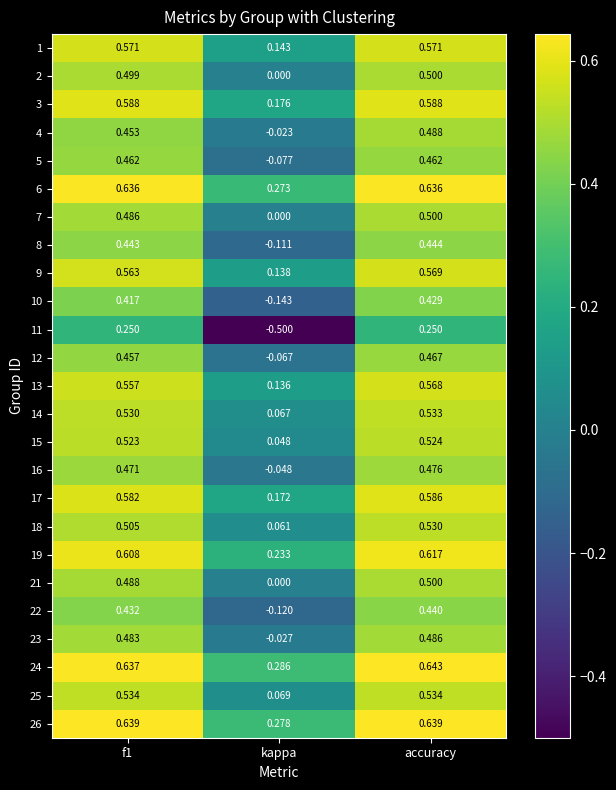

Where is 26 nearest to the value 0?

kappa